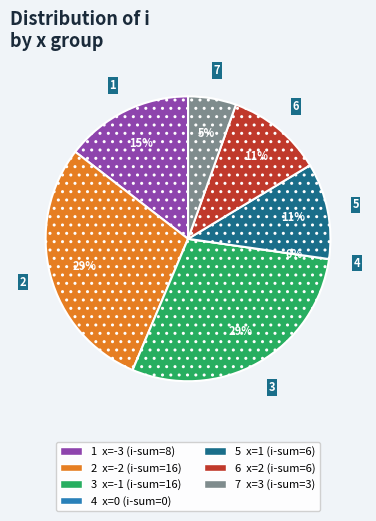

Does 8 account for over 50% of the chart?

No